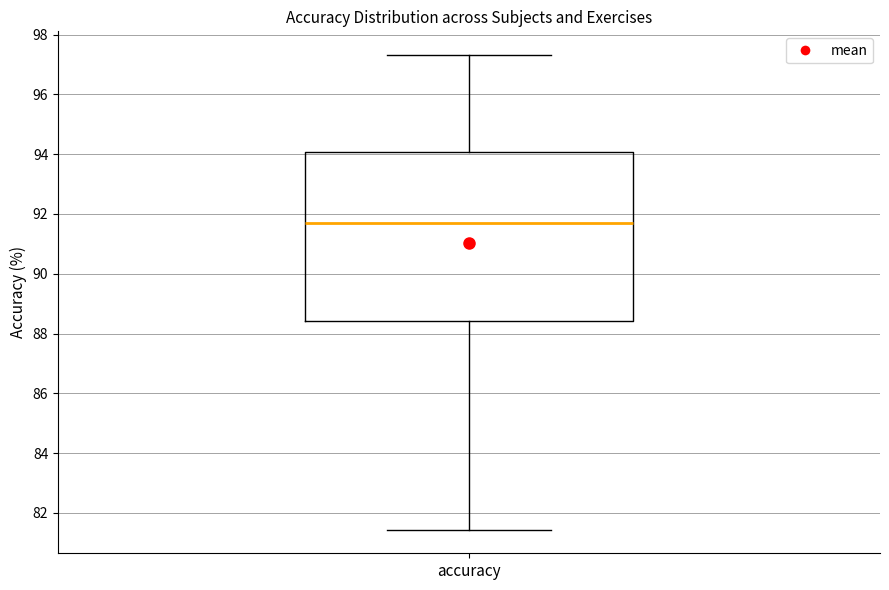

Read this box plot against the y-axis: the position of the median line, the range covered by the box, and the ends of both whiskers. The values are not printed on the chart, so give them approximately, as read against the axis.

median 91.8, box 88.4 to 94.0, whiskers 81.4 to 97.4